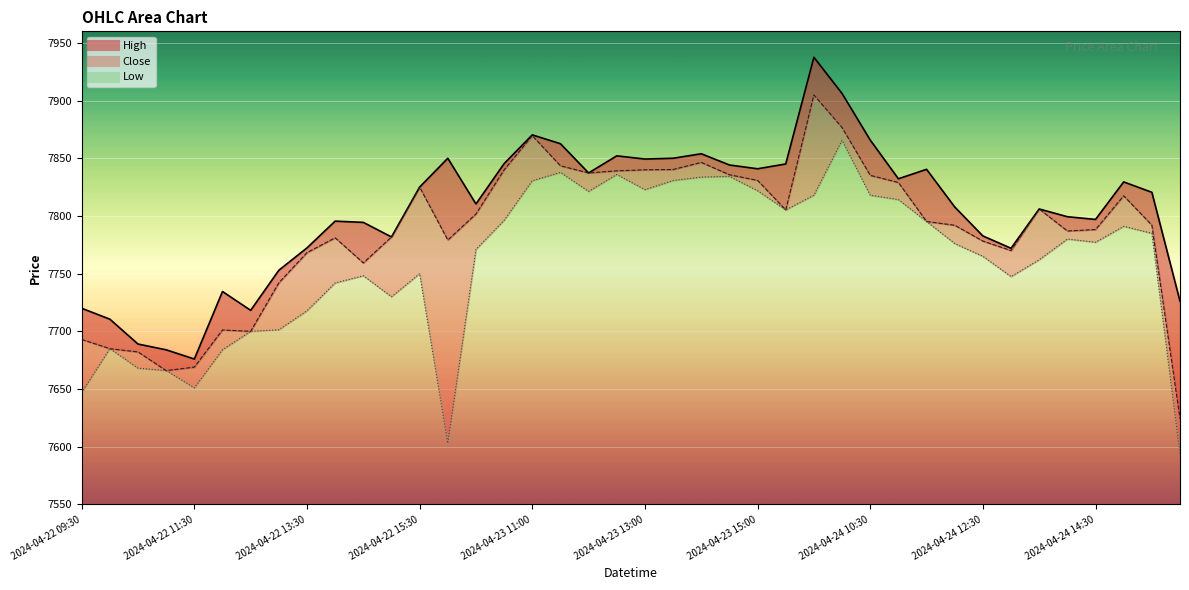

Rank the series by their average value, from lowest to highest.

Low, Close, High